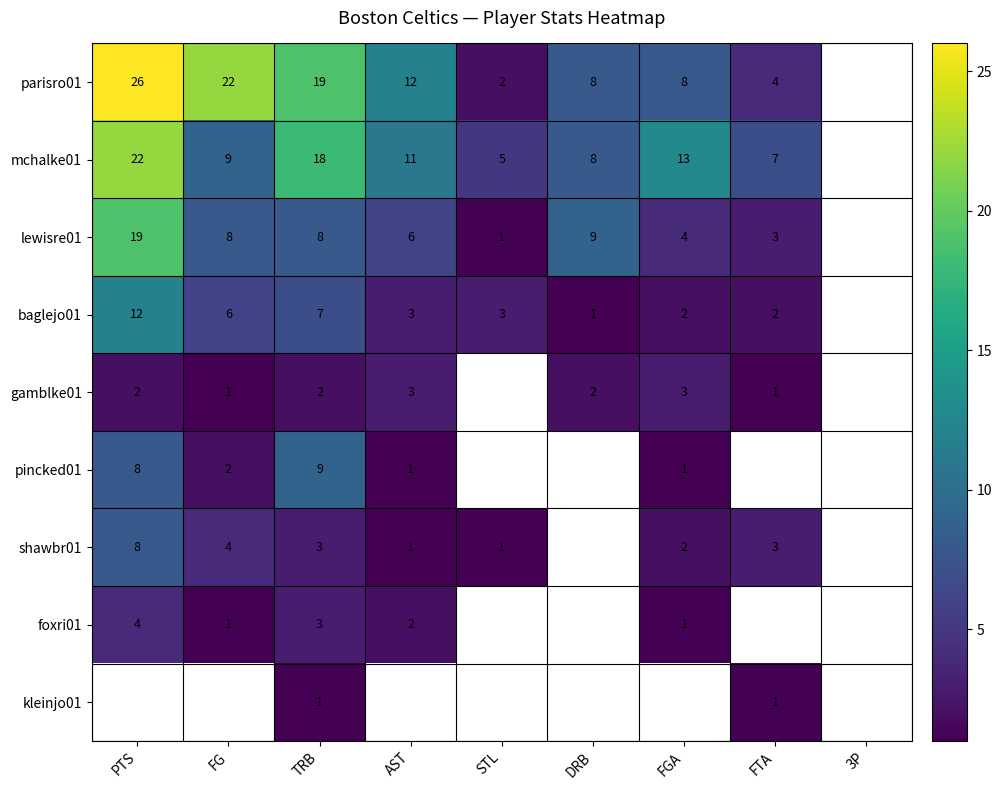

The value of gamblke01 at FG is 1. True or false?

True